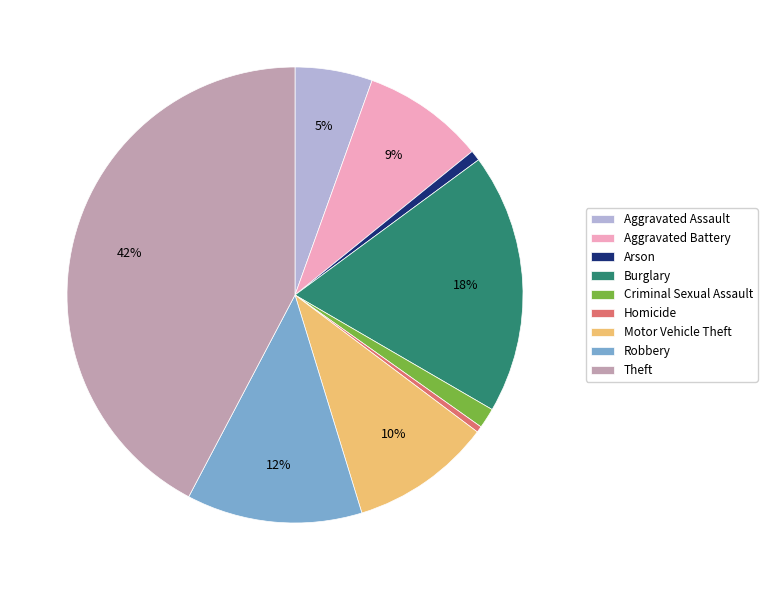

Approximately how many times larger is the value at Burglary compared to Theft?

0.4